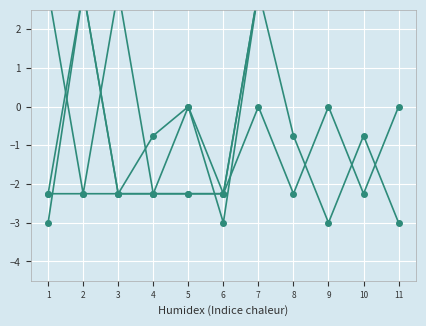

List the labels in order of col_16 value, smallest first.

1, 3, 4, 5, 6, 8, 10, 7, 9, 11, 2